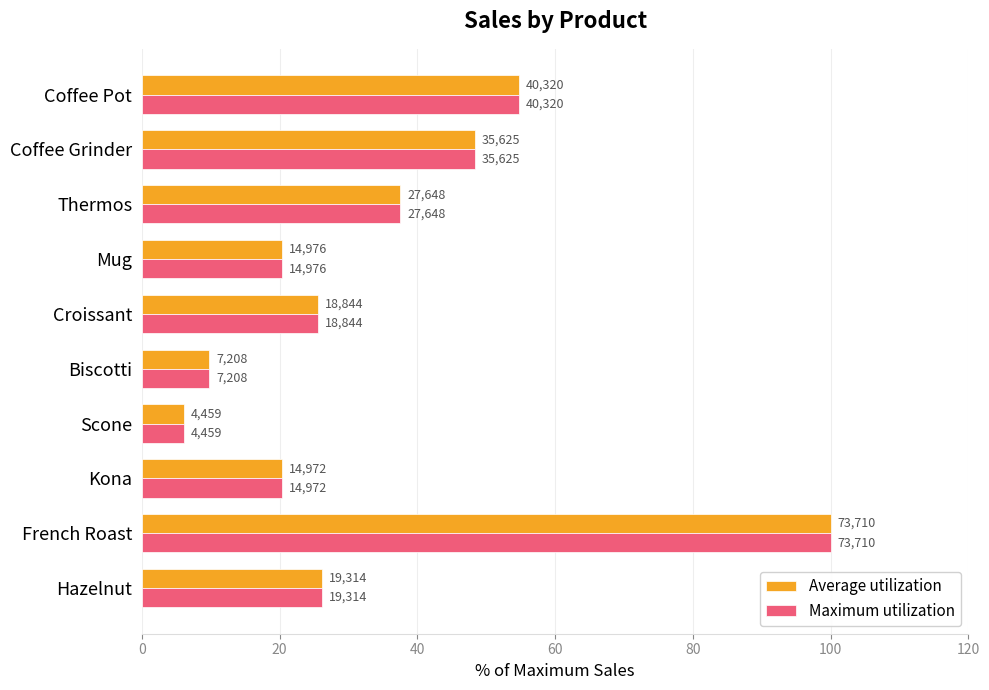

What is the greatest value displayed?

100.0